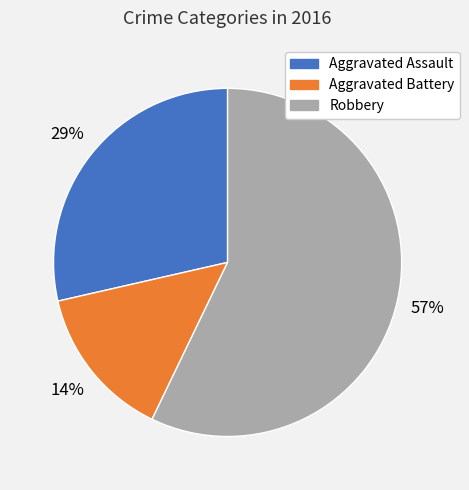

To the nearest percent, what is the average slice percentage?

33%